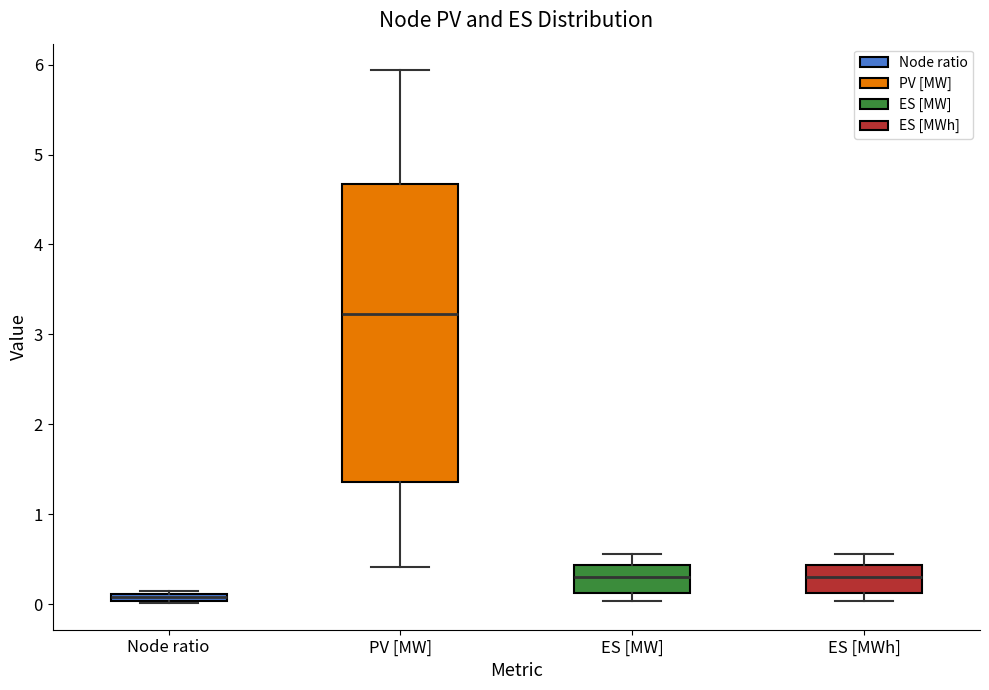

Which box's median line is the highest?

PV [MW]